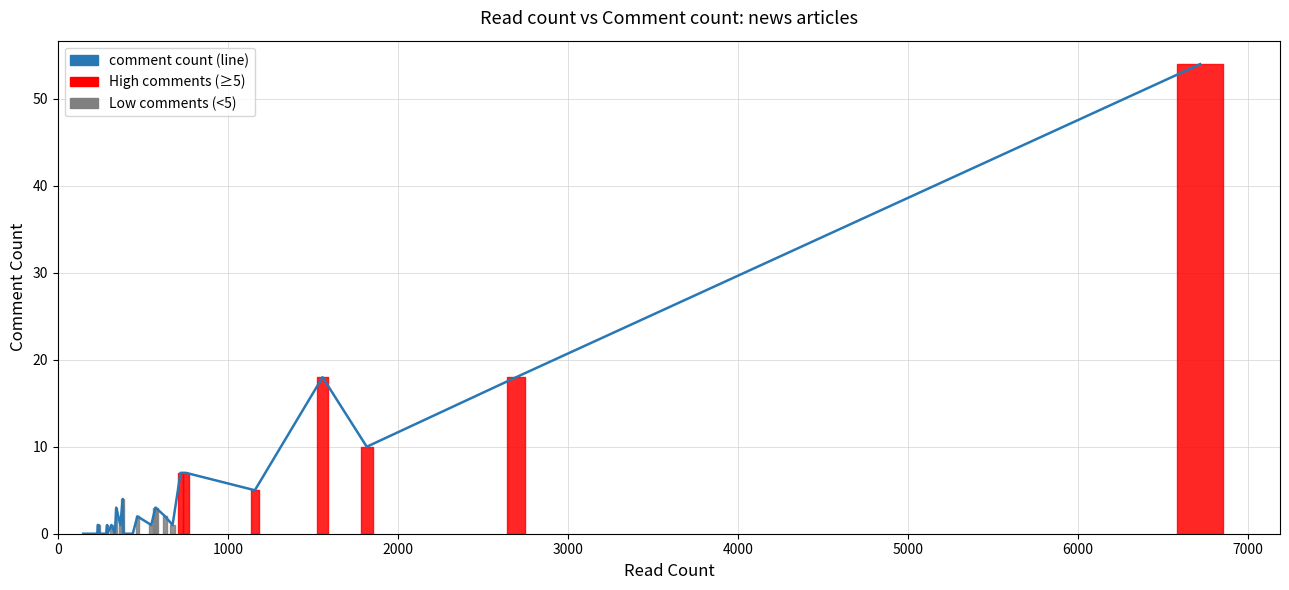

What is the difference between the maximum and minimum values?

54